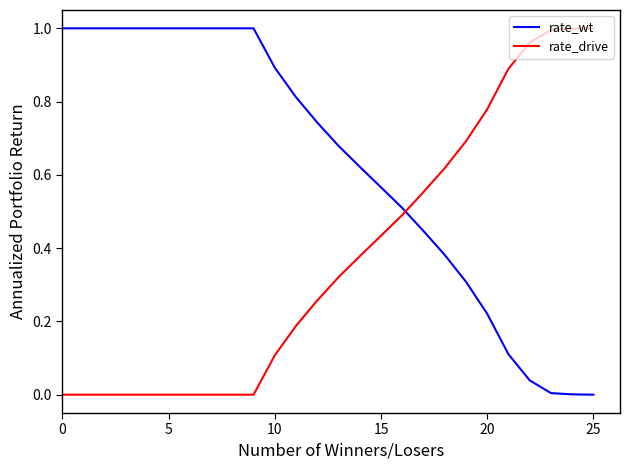

What are all the series names shown in the legend?

rate_wt, rate_drive